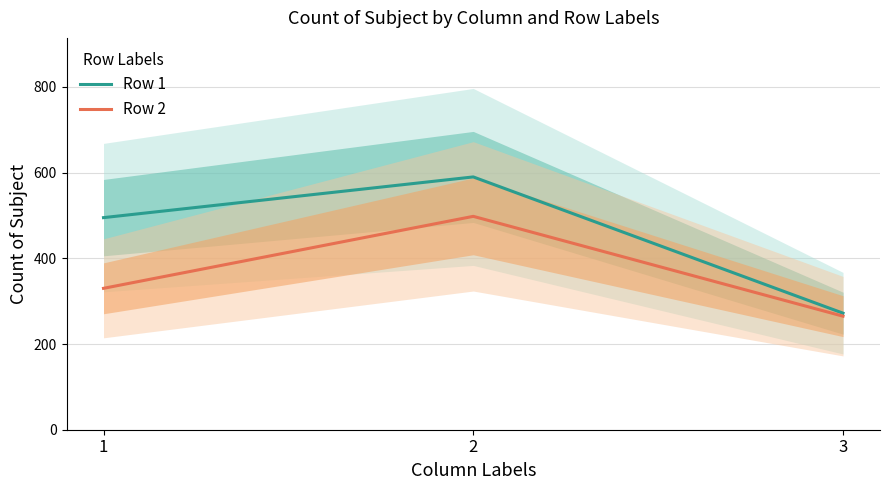

What value does the Row 1 series have at 3?

272